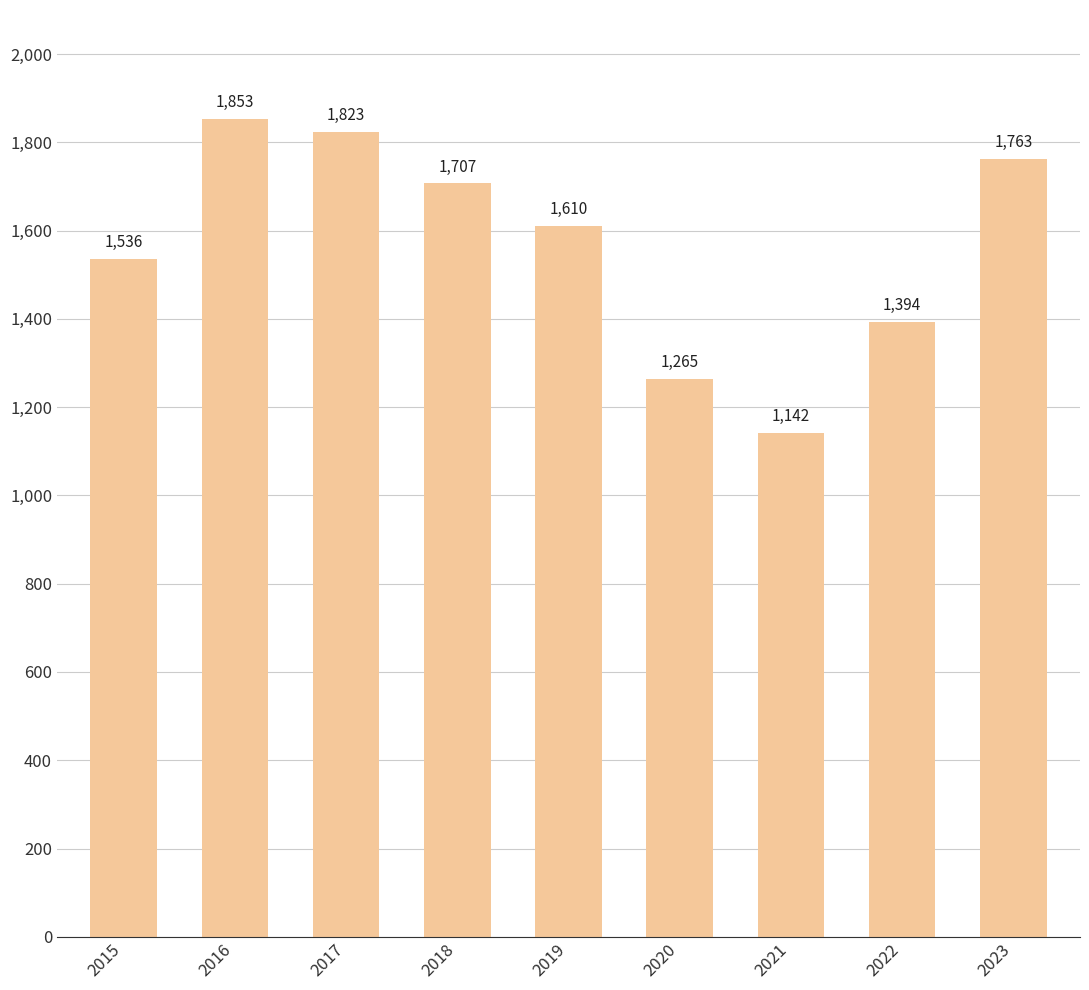

What is the change in value from 2016 to 2020?

-588